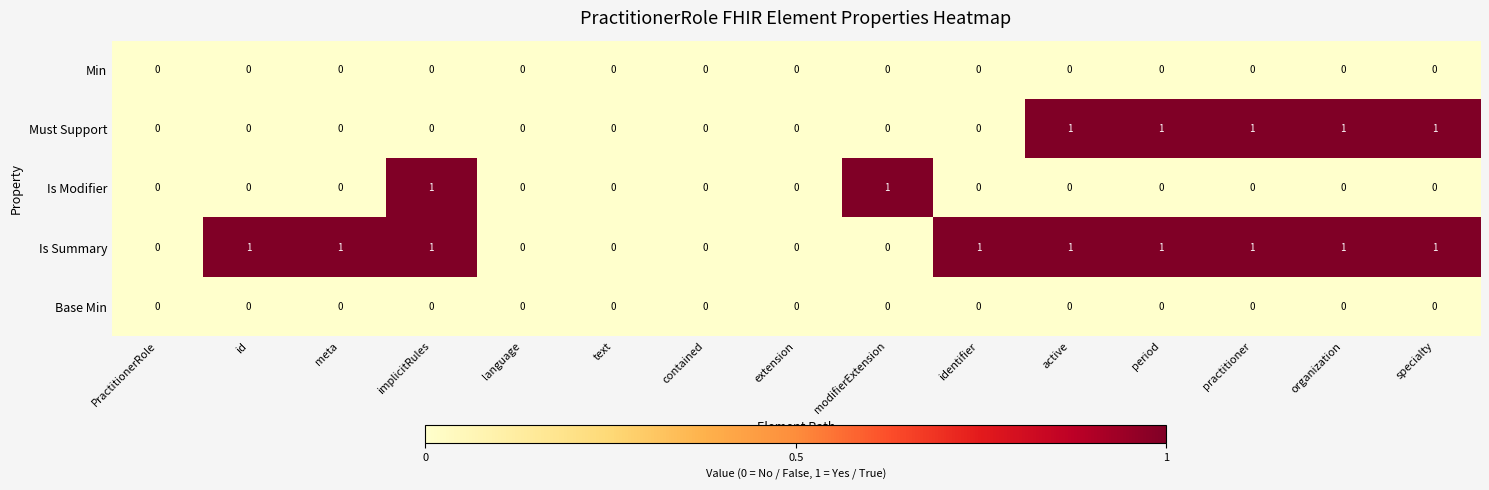

Which series changed the most between contained and identifier?

Is Summary